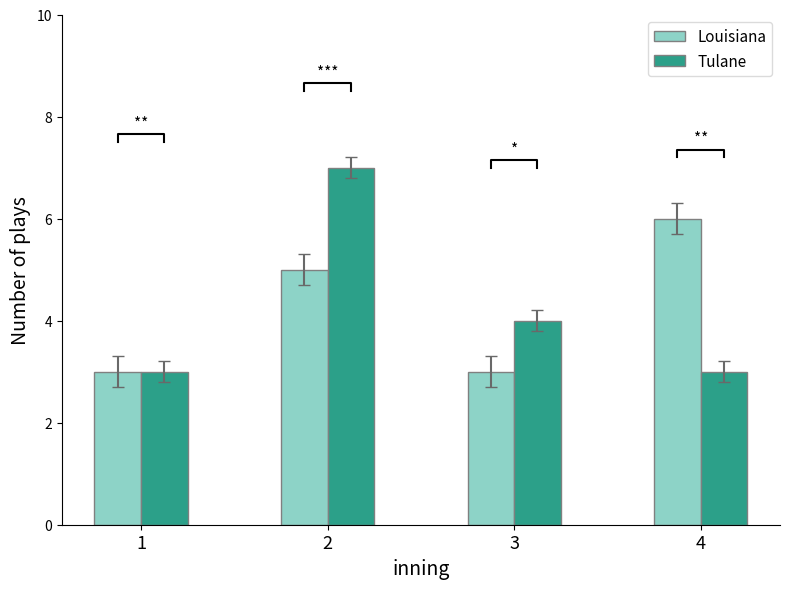

How many bars are there in each group?

2